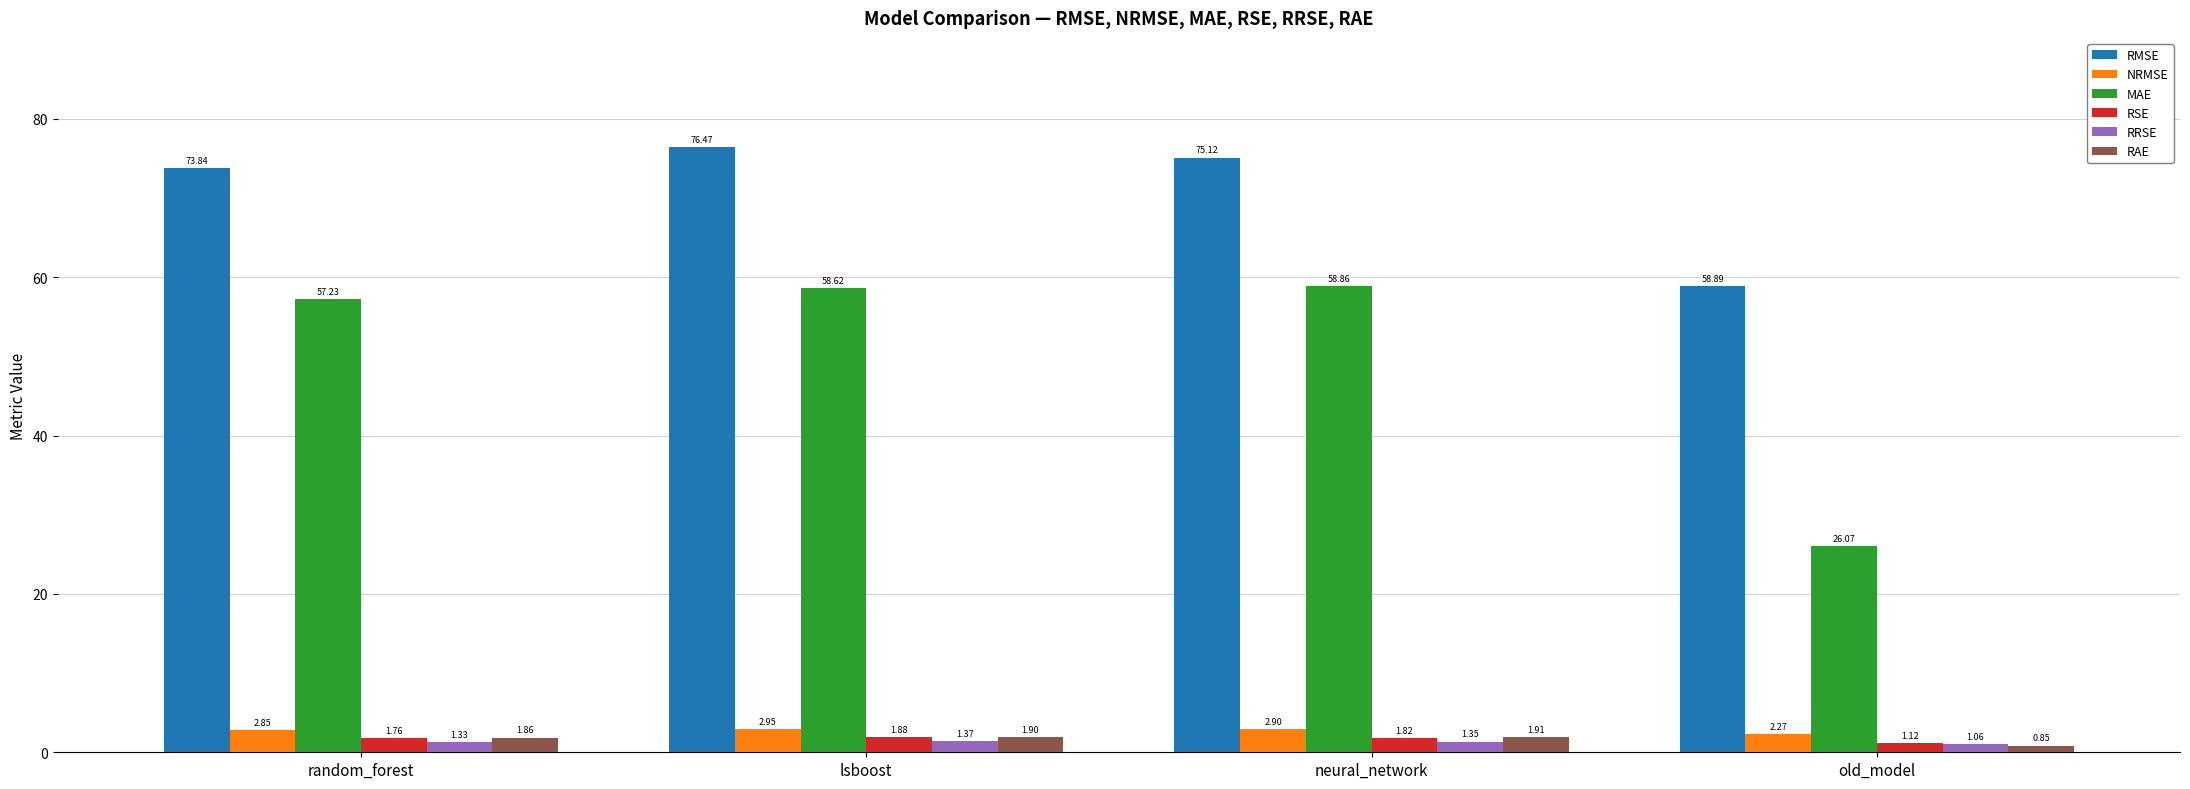

True or false: RMSE has a value of 73.8 at random_forest.

True